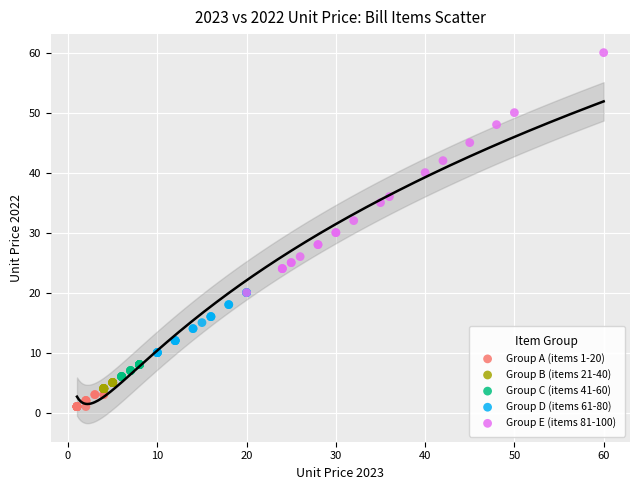

Which series has the largest Y range (max minus min)?

Group E (items 81-100)